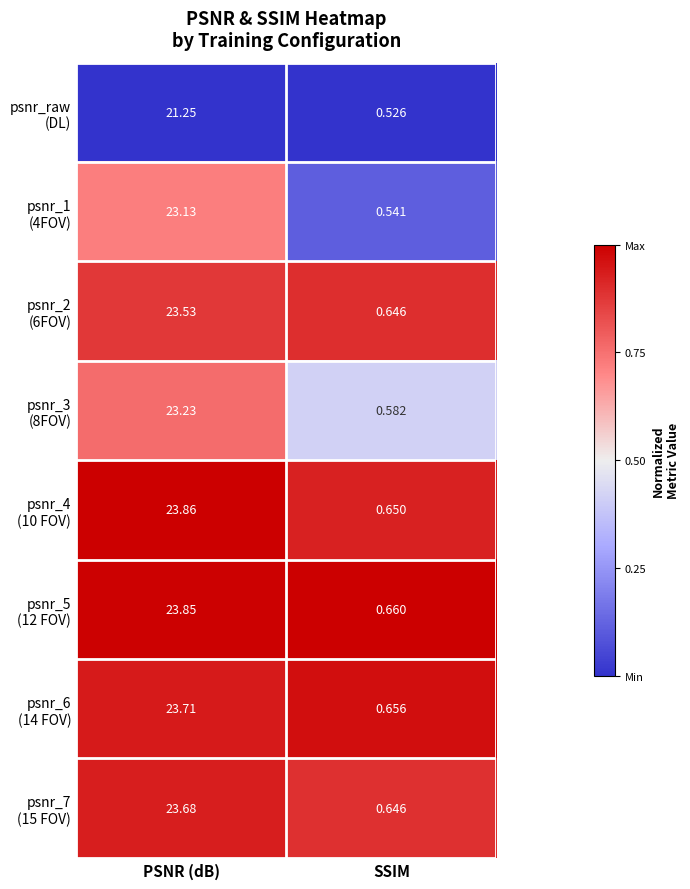

Which category has the highest value across all series?

PSNR (dB)